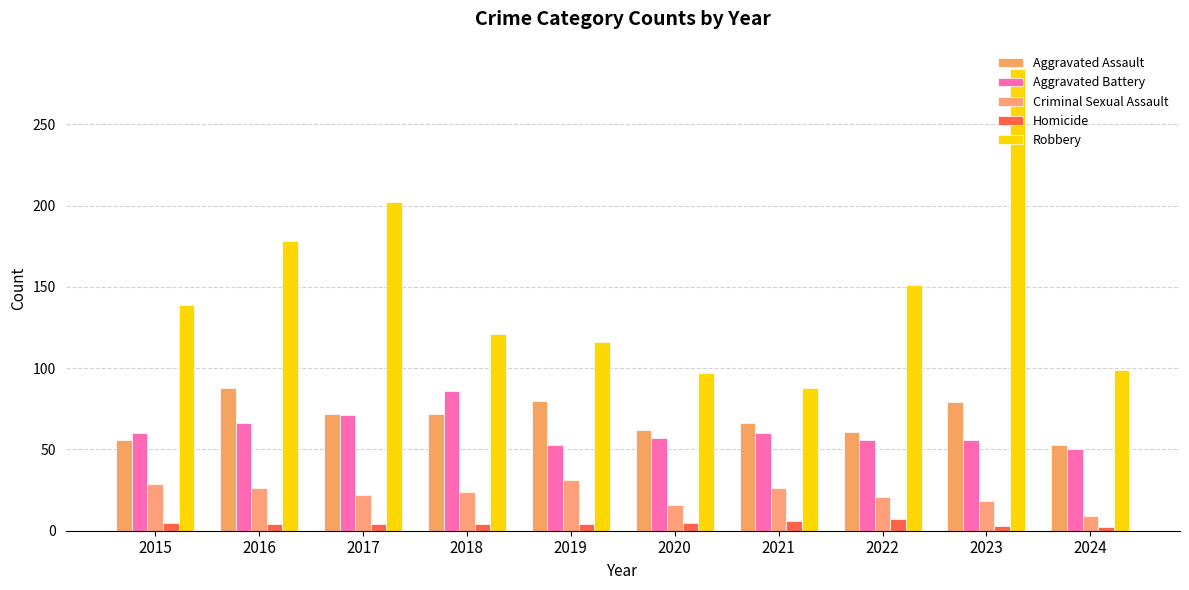

What are all the series names shown in the legend?

Aggravated Assault, Aggravated Battery, Criminal Sexual Assault, Homicide, Robbery